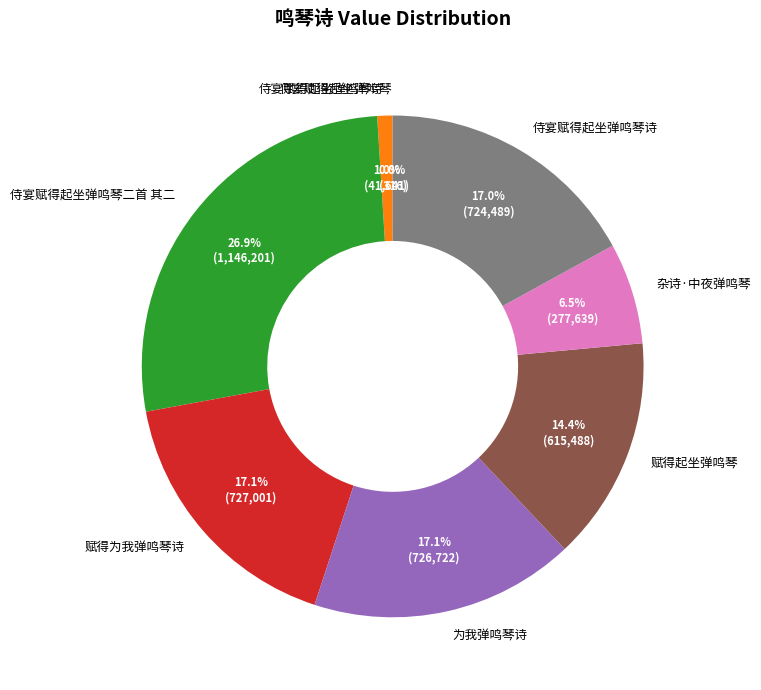

Does any single category account for the majority?

No